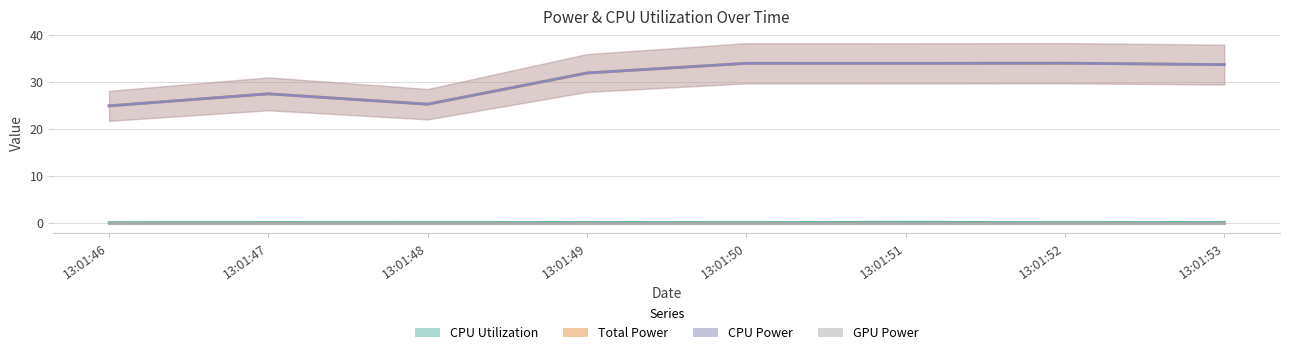

Which series has the largest range (max minus min)?

Total Power